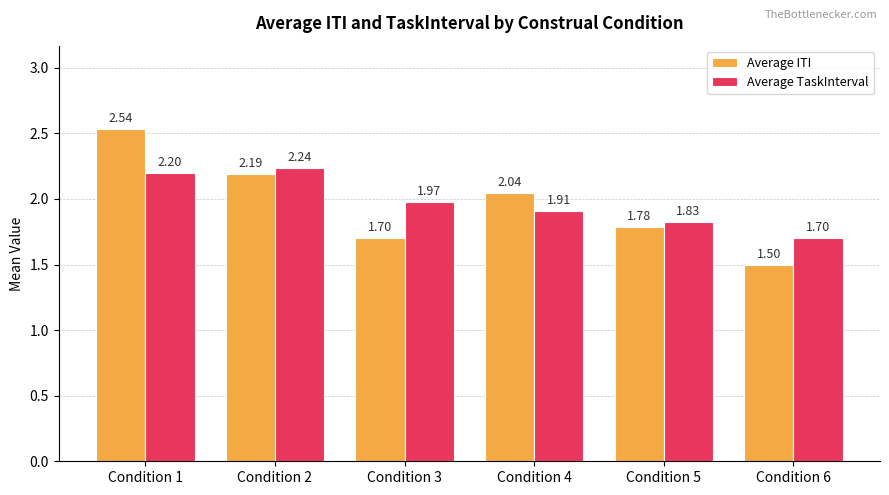

Which series changed the most between Condition 1 and Condition 4?

Average ITI